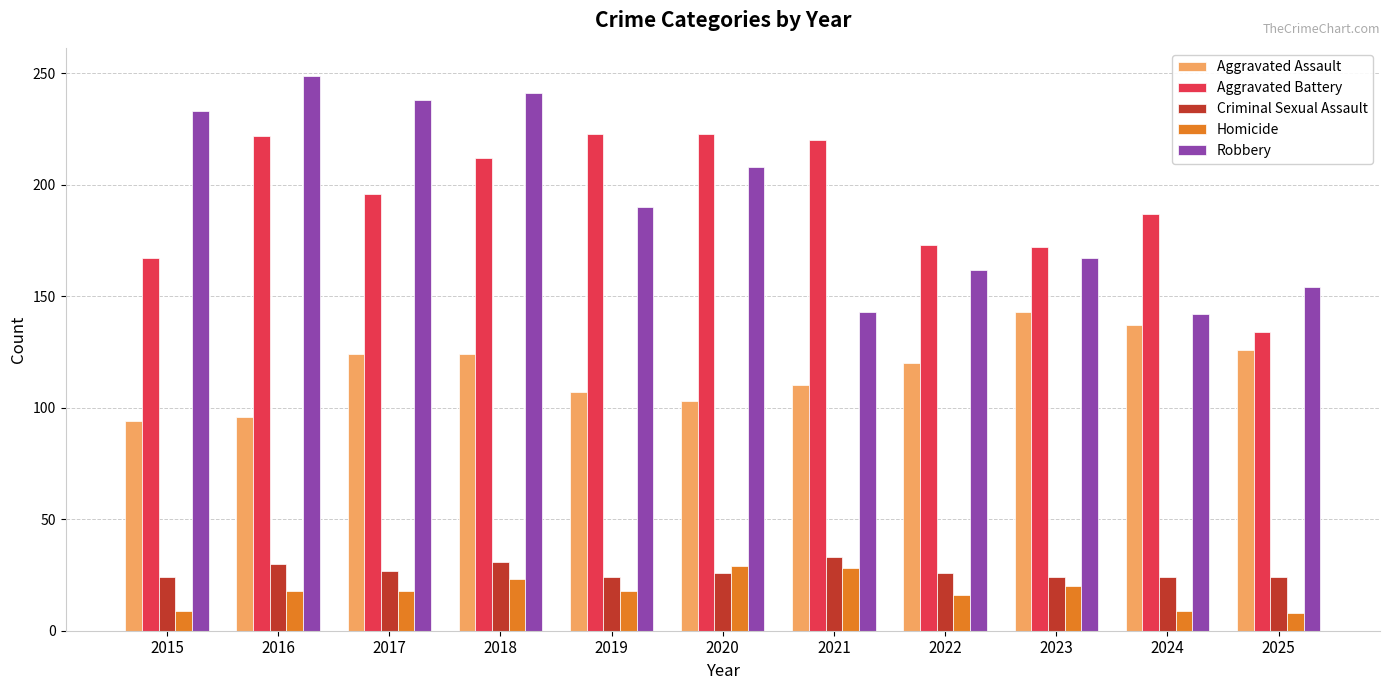

Is the value of Aggravated Battery at 2025 greater than the value of Homicide at 2025?

Yes